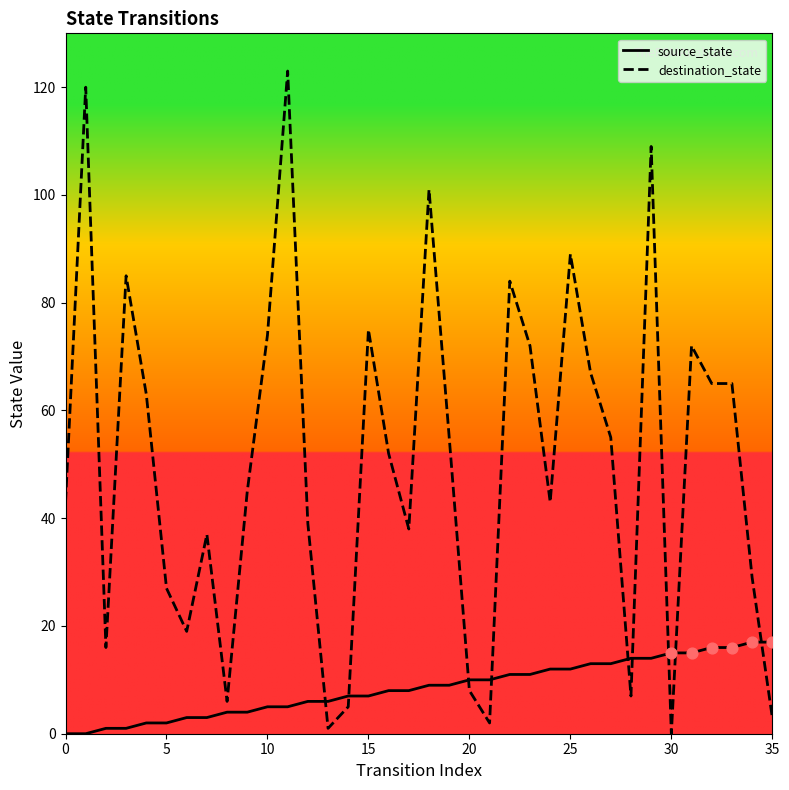

Which series has the largest total across all categories?

destination_state